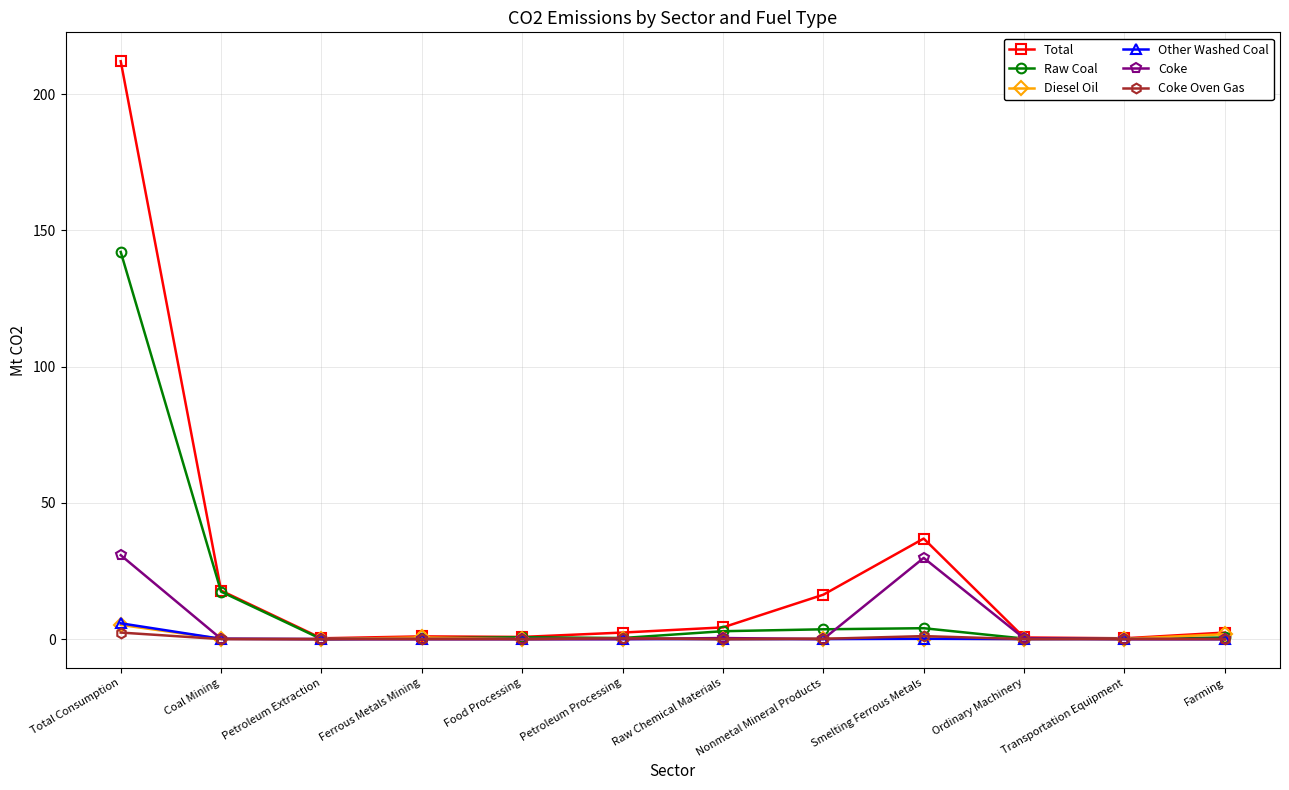

The value of Diesel Oil at Farming is 1.8. True or false?

True